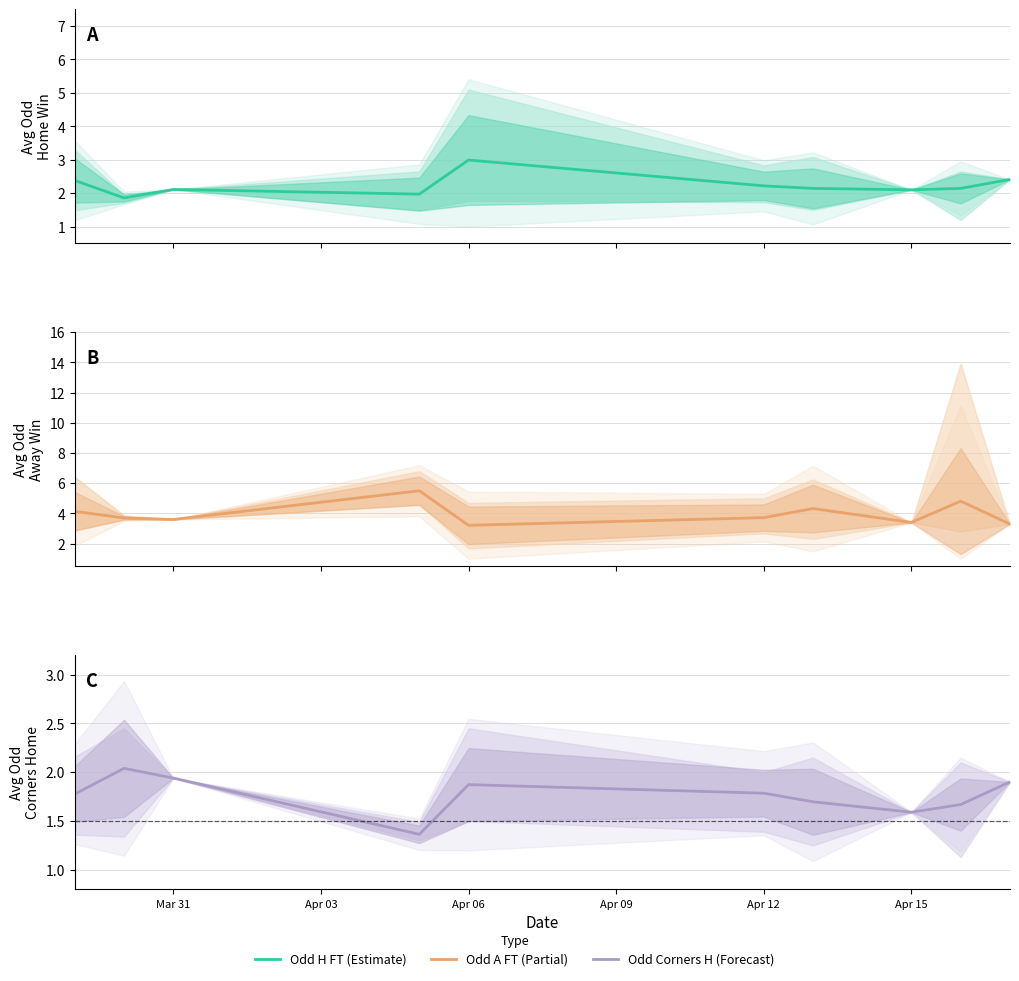

Reading left to right, what are all the values shown in this chart?

Estimate: 2.4	1.9	2.1	2.0	3.0	2.2	2.1	2.1	2.1	2.4
Estimate based
on partial data: 4.1	3.7	3.6	5.5	3.2	3.7	4.3	3.4	4.8	3.3
Forecast: 1.8	2.0	1.9	1.4	1.9	1.8	1.7	1.6	1.7	1.9